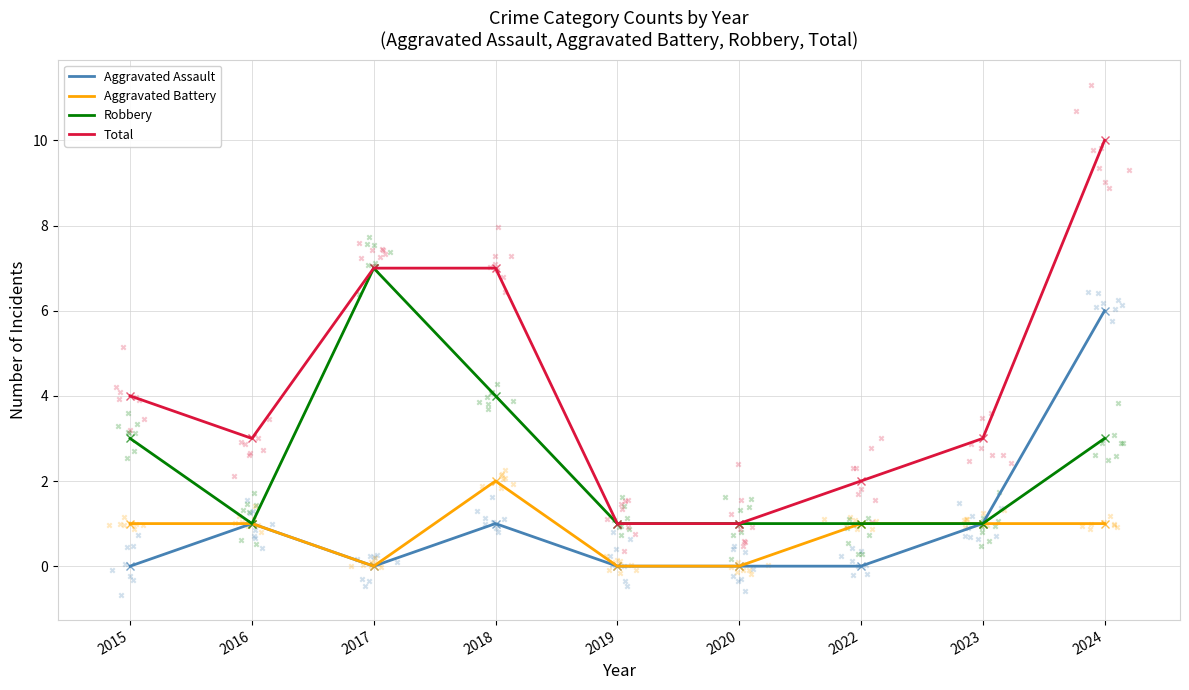

Which series contains the lowest Y value?

Aggravated Assault